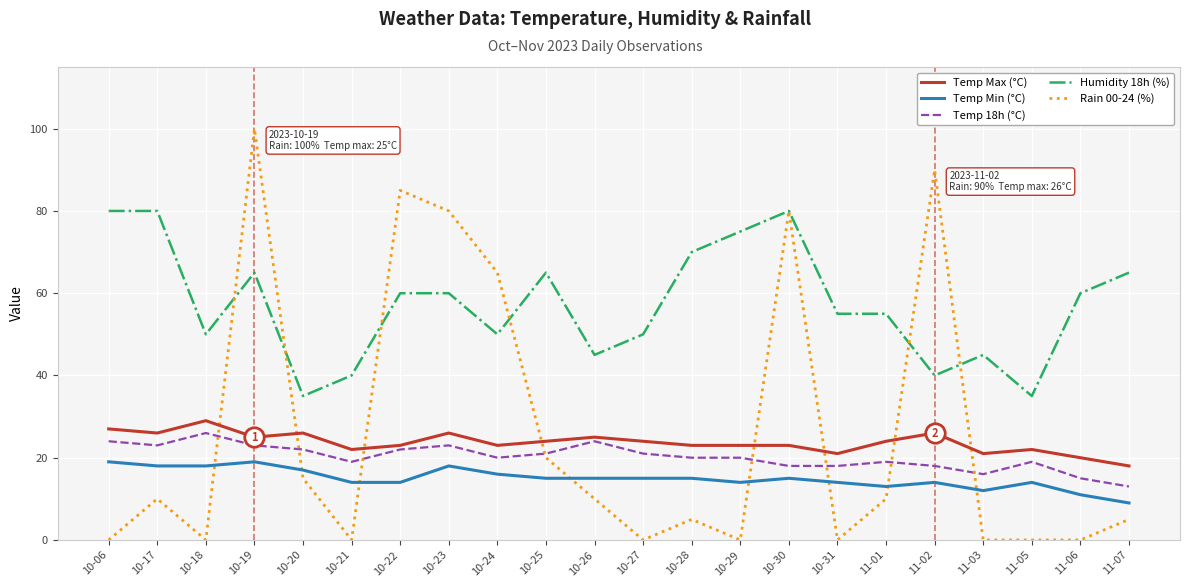

At how many categories does at least one series exceed 25?

22